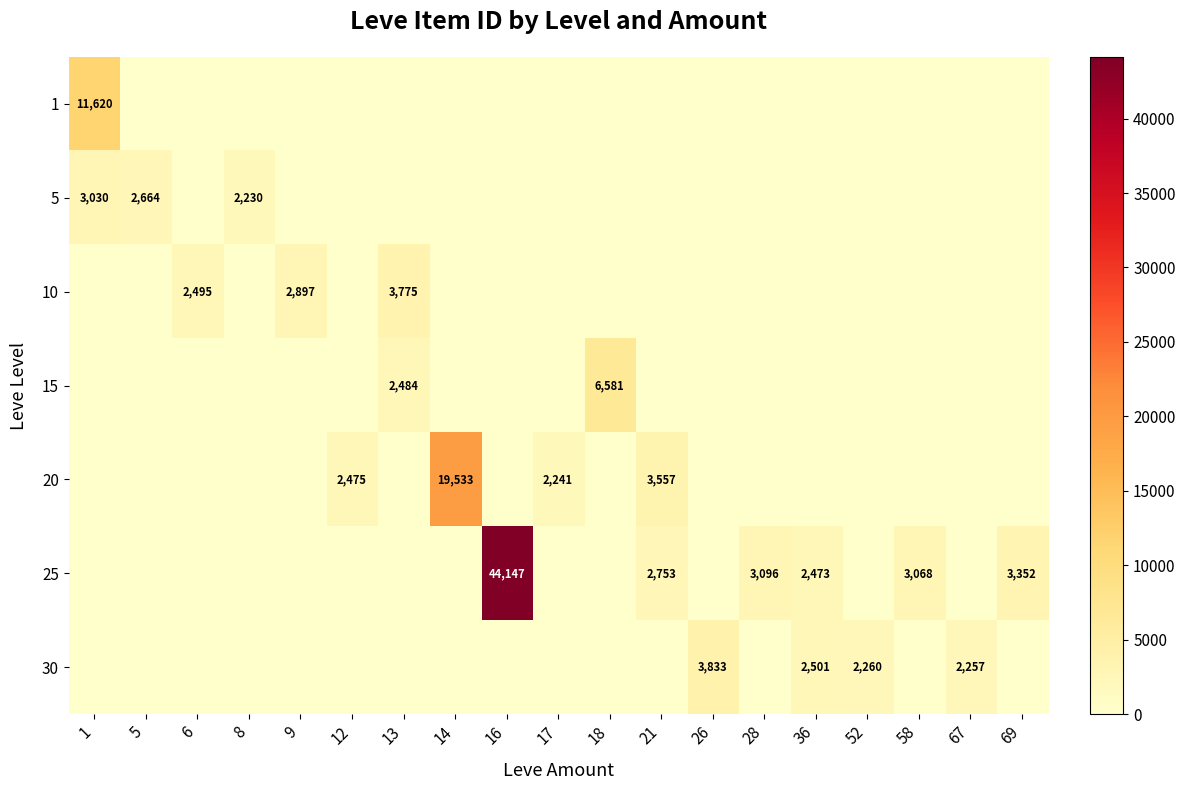

Is it true that 10 equals 3775 at 13?

True